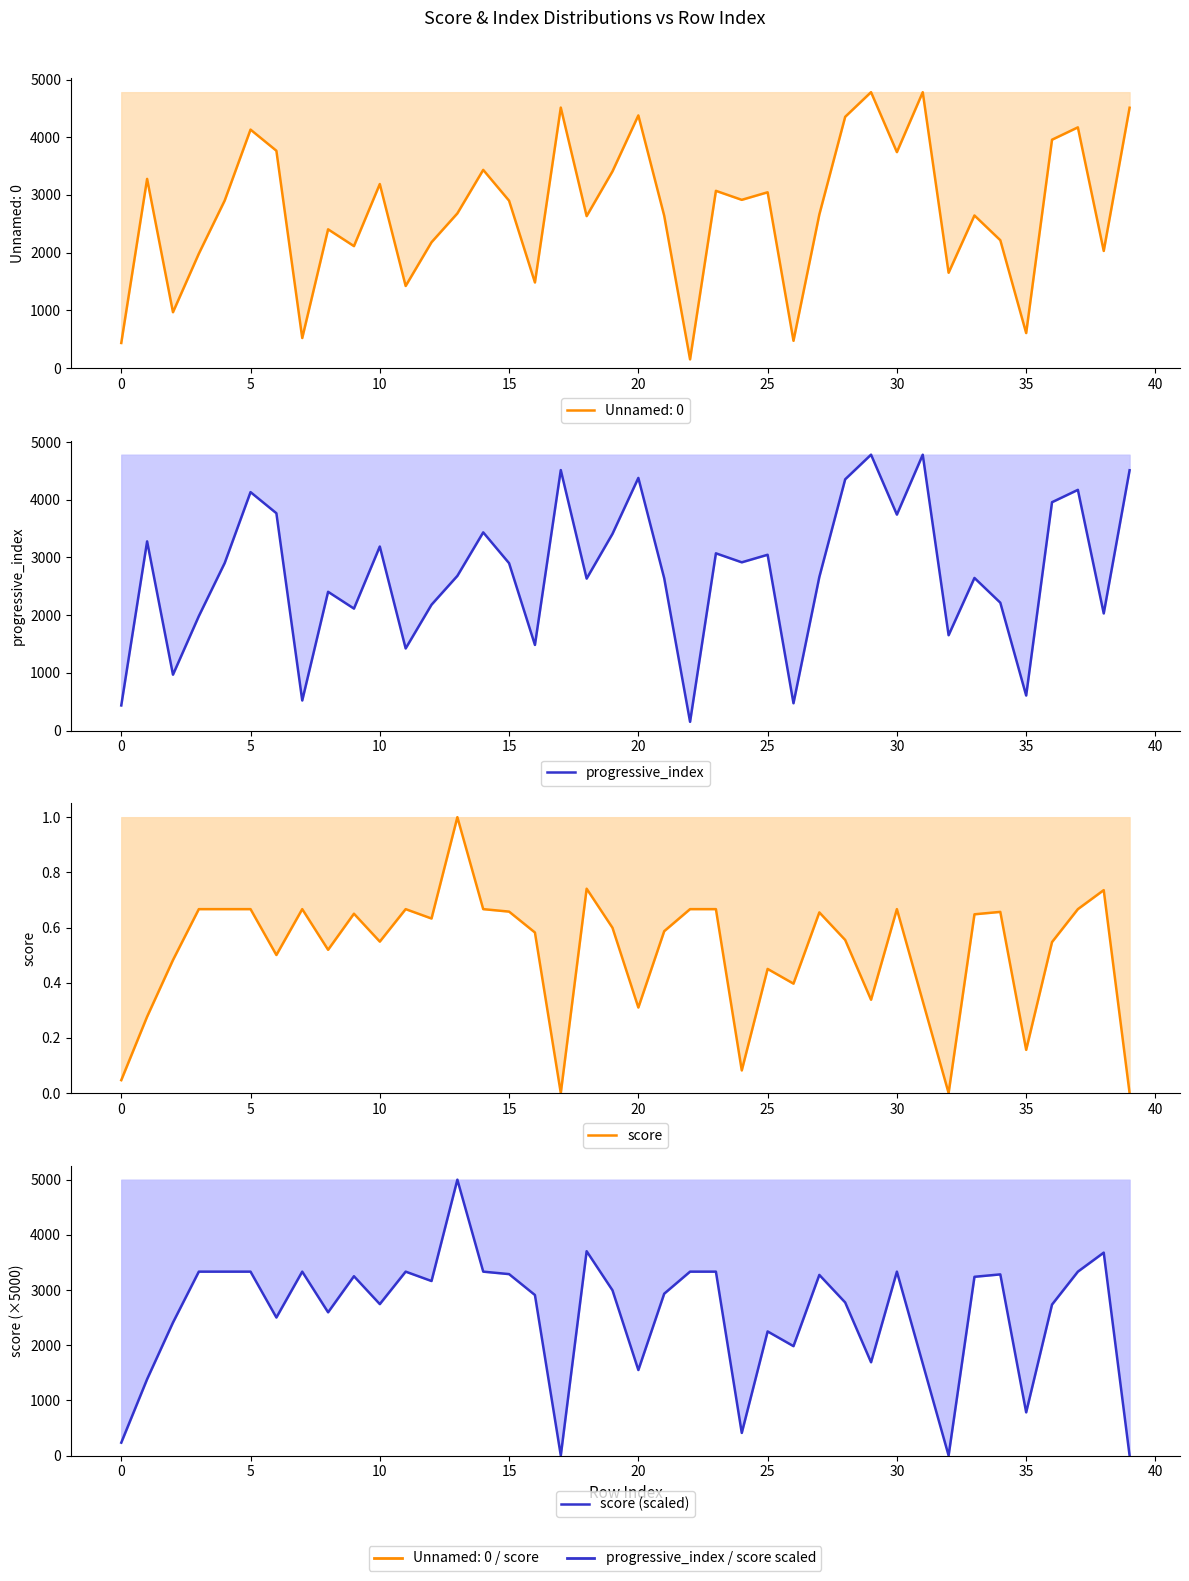

True or false: score and score (scaled) cross at least once.

False